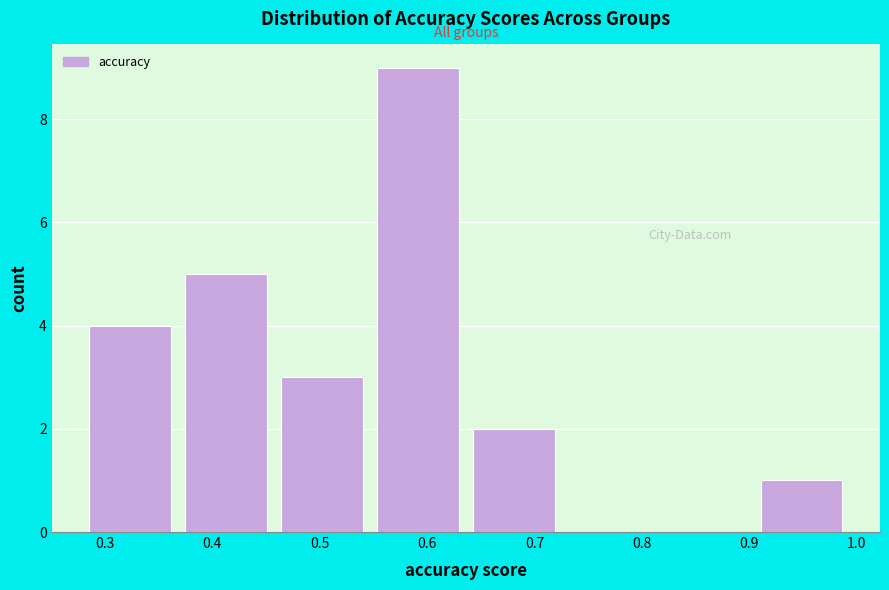

What is the height of the bar covering 0.55 to 0.64 on the x-axis? Neither the bar edges nor the heights are printed on the chart, so give them approximately, as read against the axes.

9